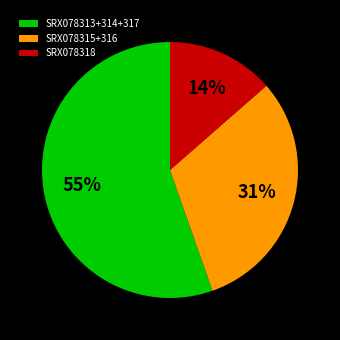

Is the sum of SRX078315+316 and SRX078318 greater than half?

No